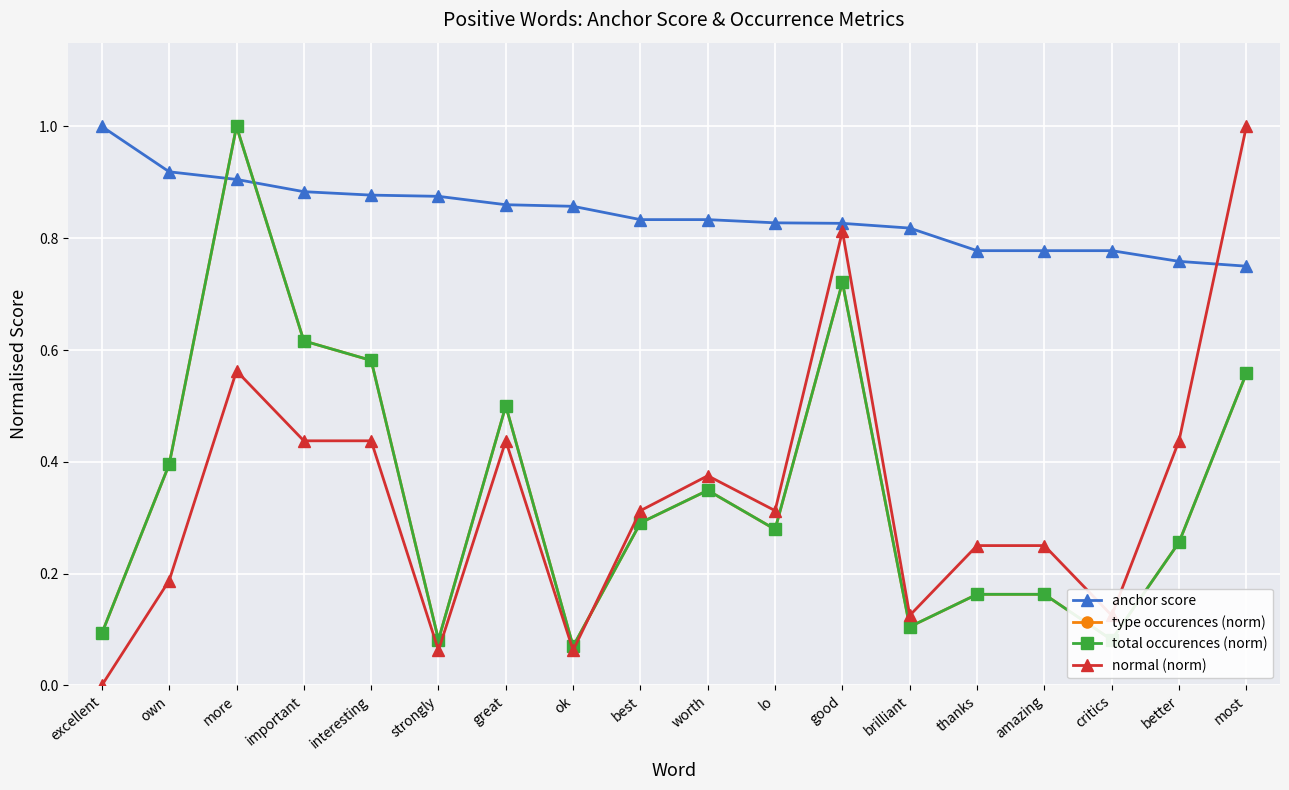

Where is total occurences (norm) nearest to the value 0?

ok